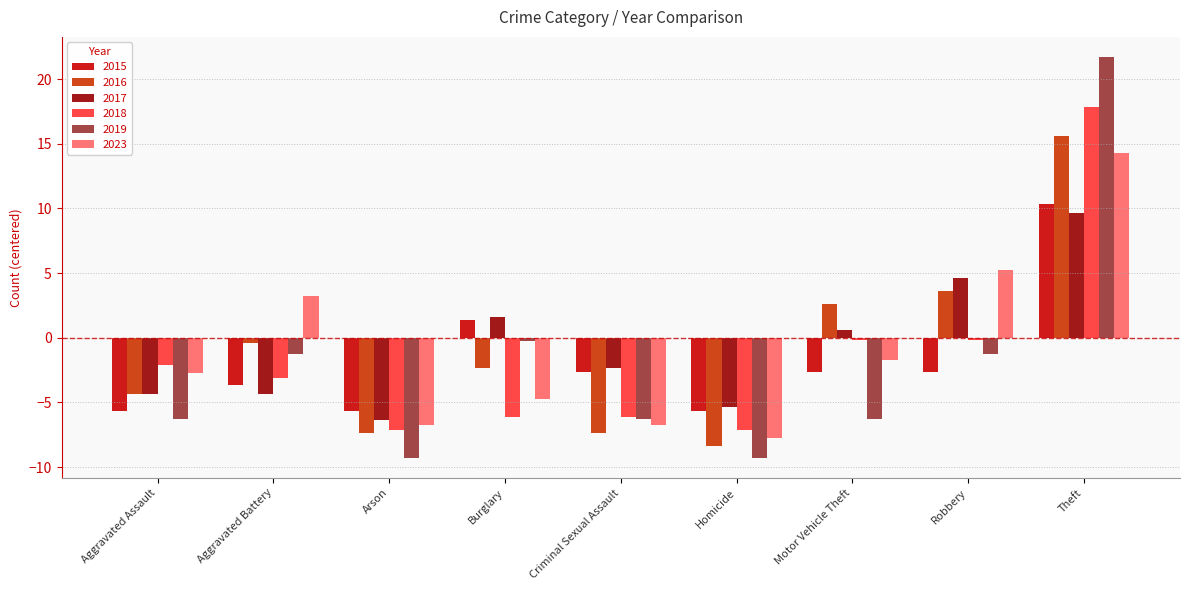

What is the difference between the maximum and minimum values in the 2016 series?

24.0